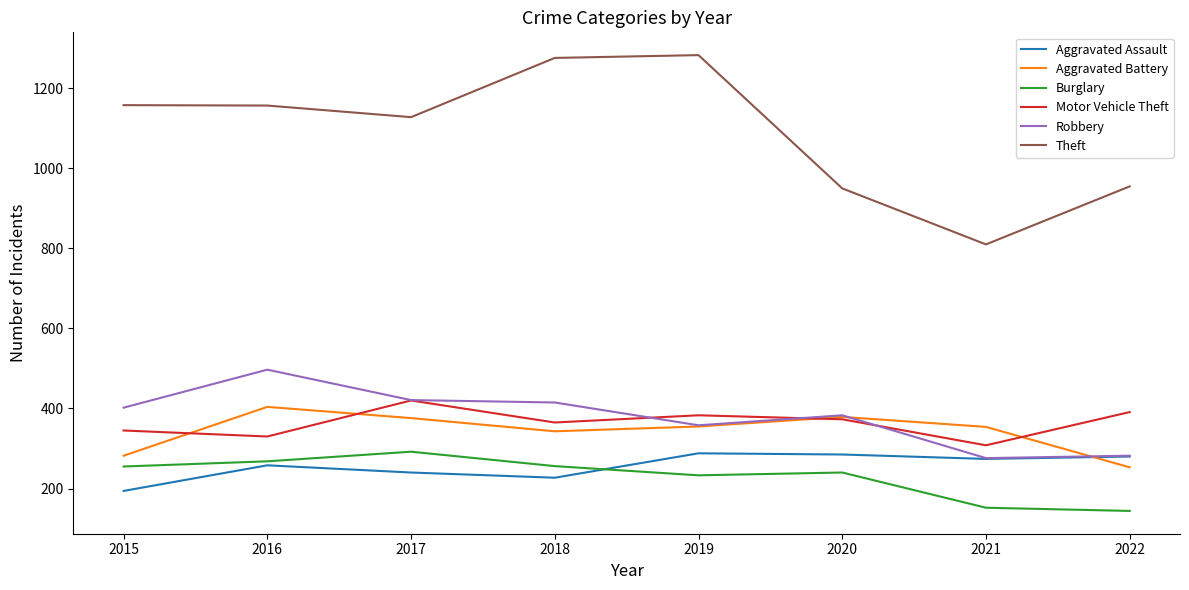

What are all the series names shown in the legend?

Aggravated Assault, Aggravated Battery, Burglary, Motor Vehicle Theft, Robbery, Theft